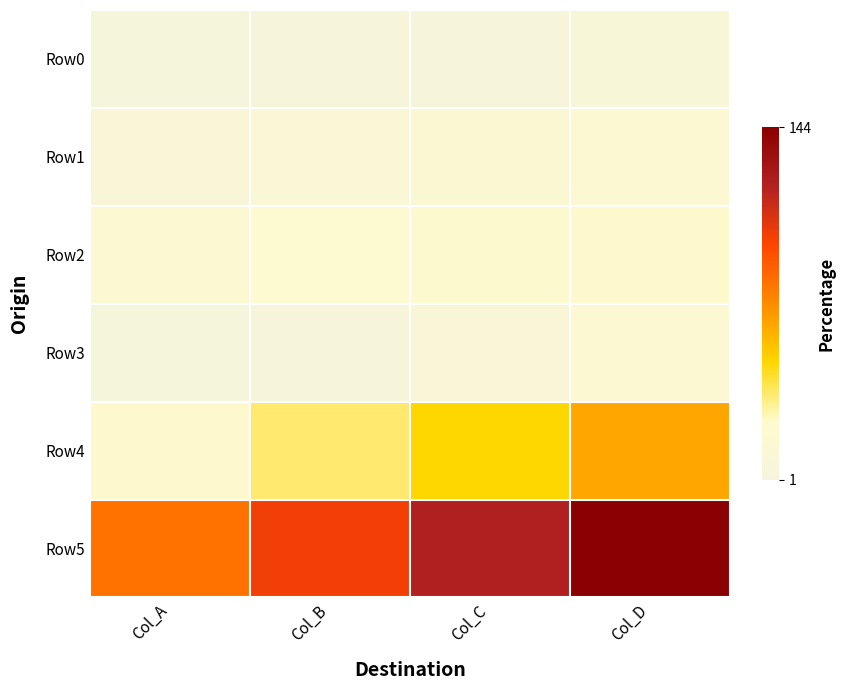

Which series has the largest range (max minus min)?

Row5